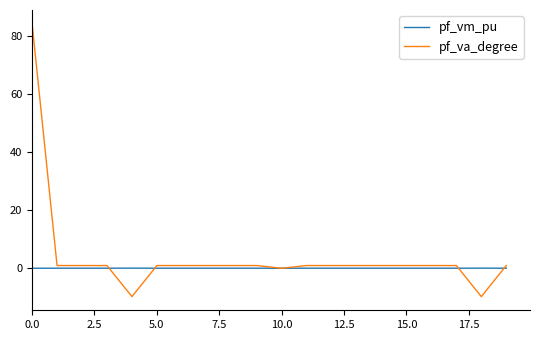

What is the smallest value displayed?

-9.8